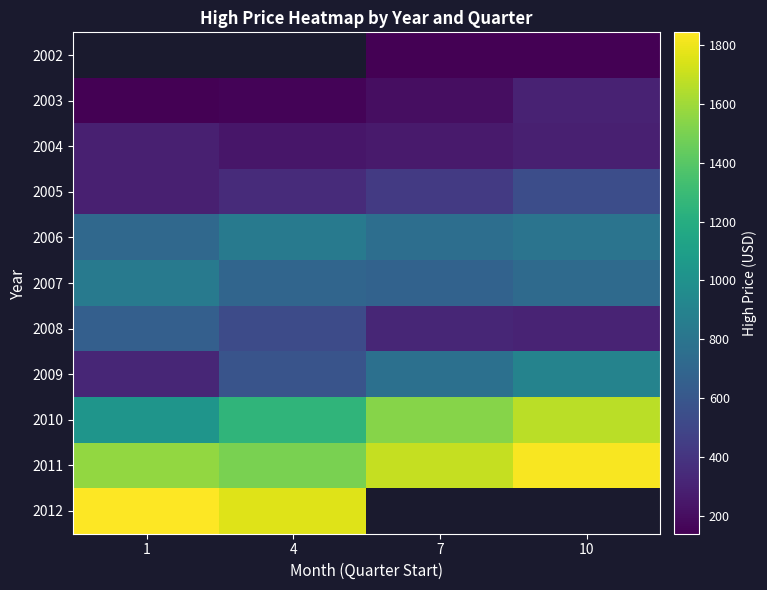

At which label is 2005 closest to 415?

7